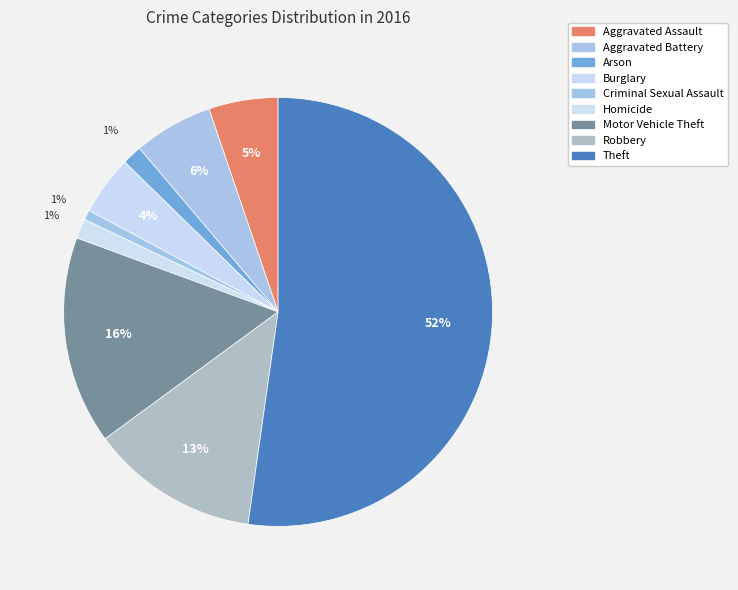

Combined, what portion of the pie is Burglary and Theft?

56.7%